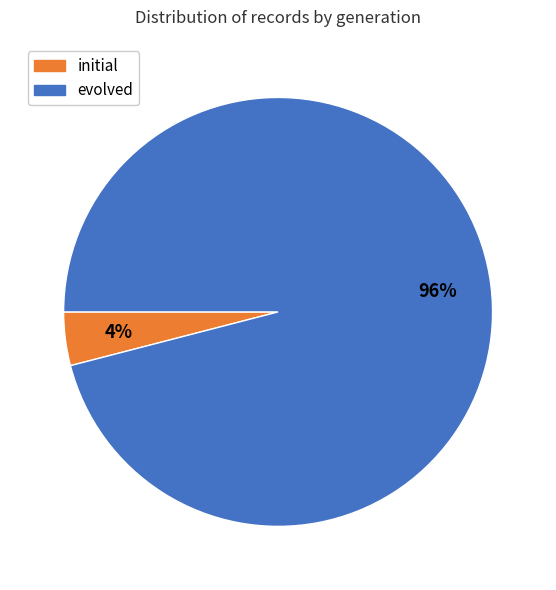

To the nearest percent, what is the average slice percentage?

50%